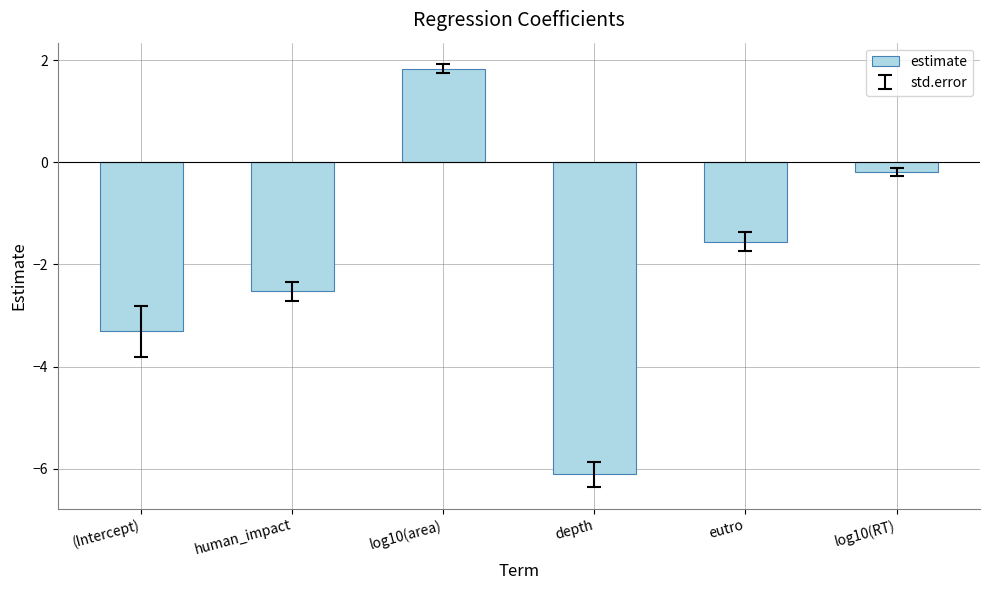

How many negative values are there?

5